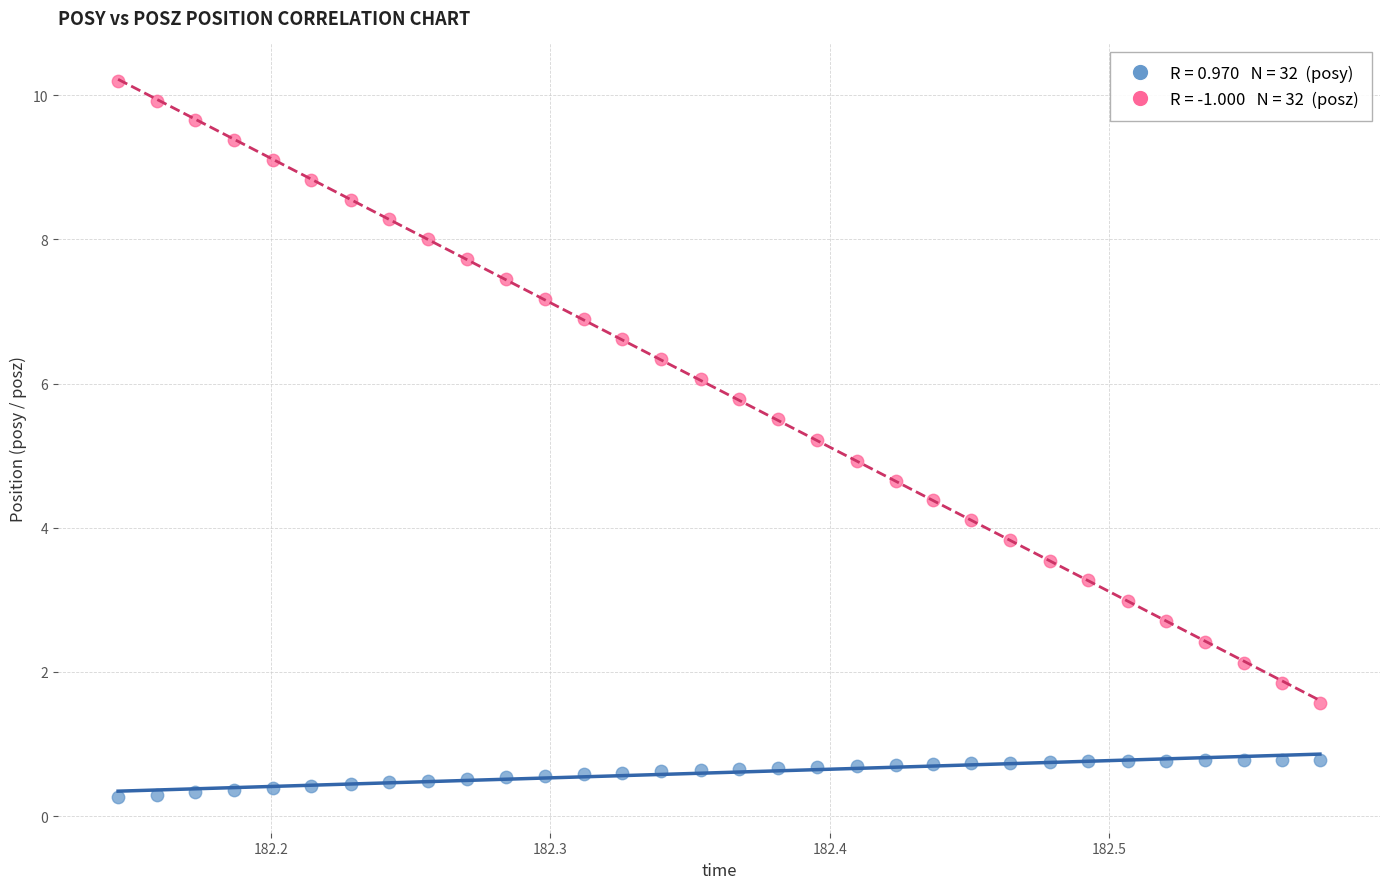

Across all data points, what is the range of Y values (max minus min)?

9.9